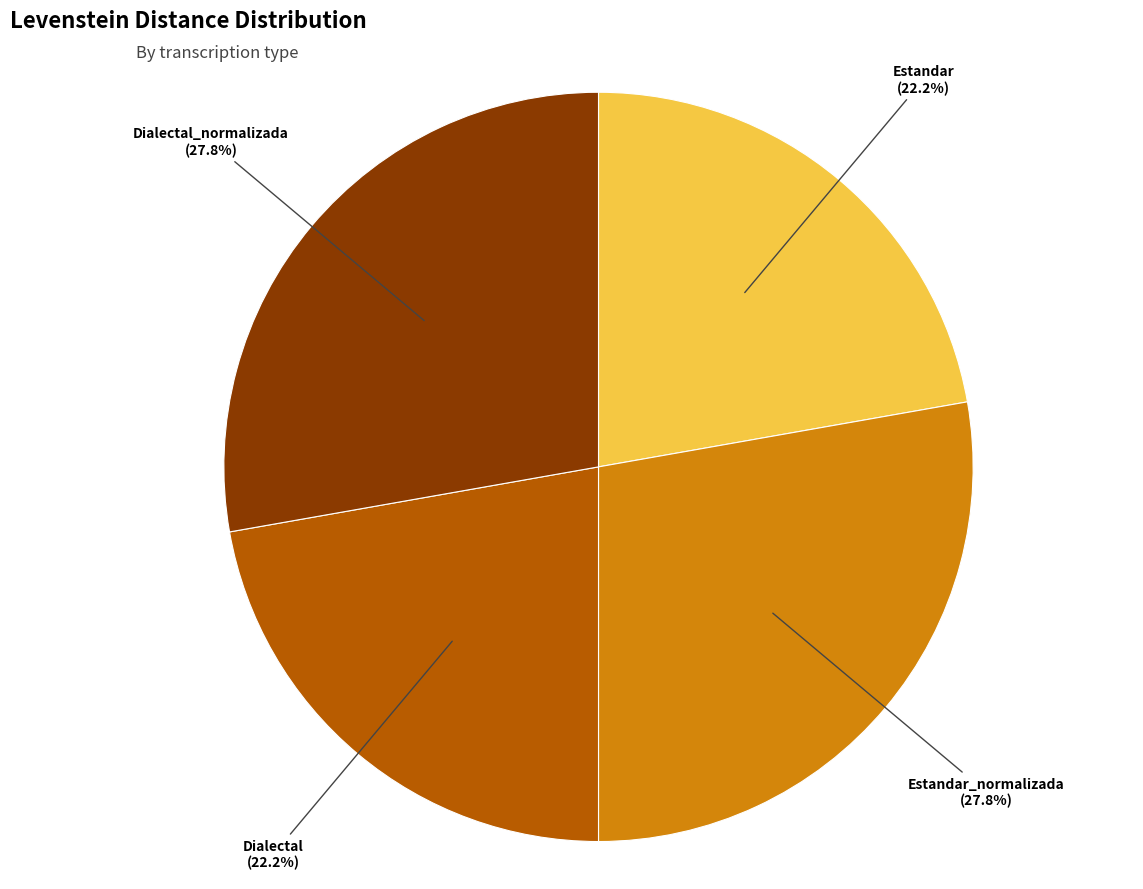

To the nearest percent, what is the average slice percentage?

25%